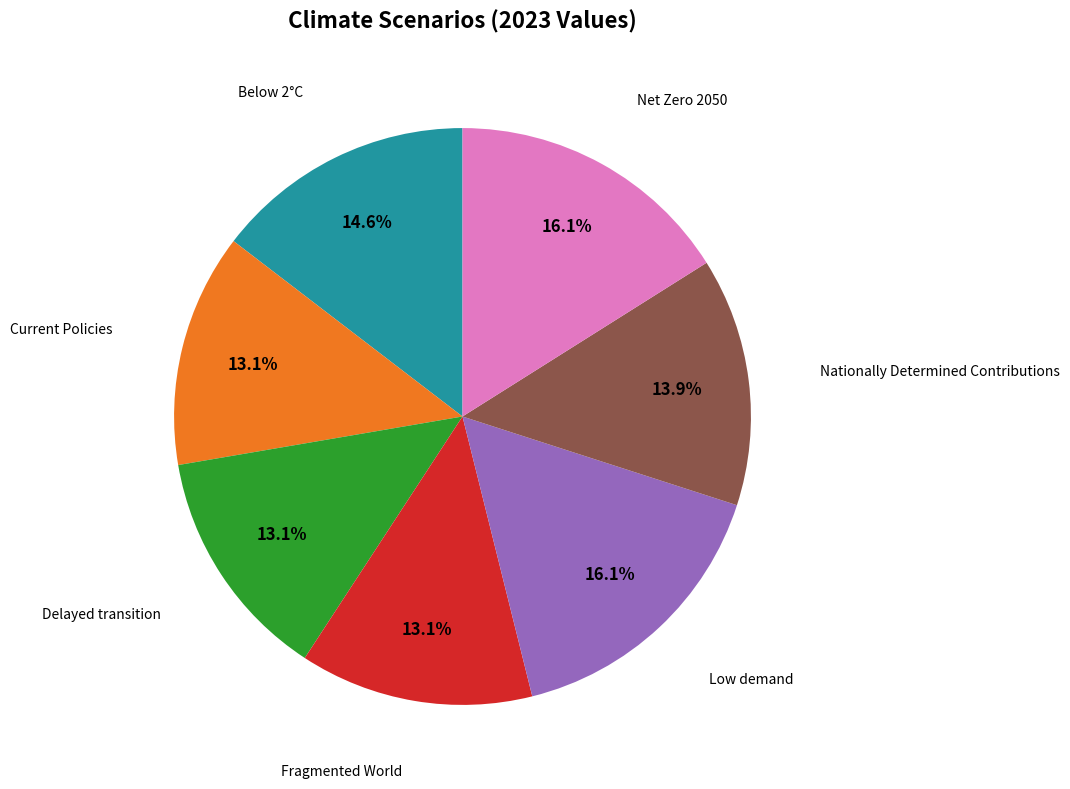

What percentage is the Below 2°C slice, to the nearest percent?

15%